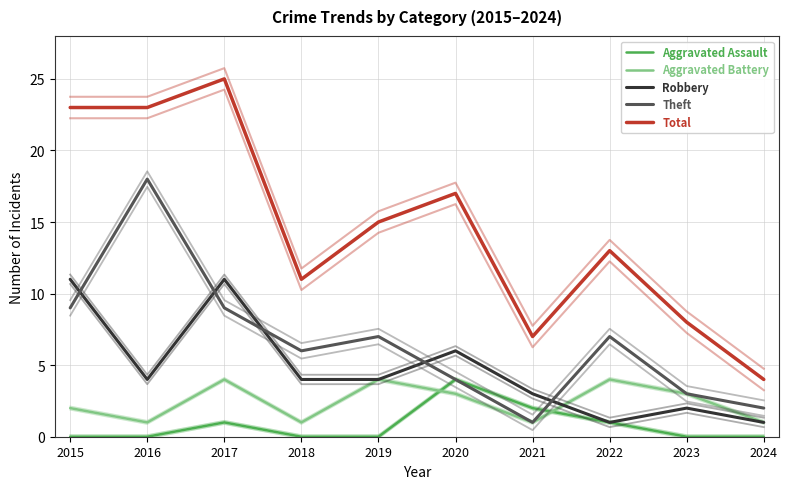

Does the chart have visible grid lines?

Yes